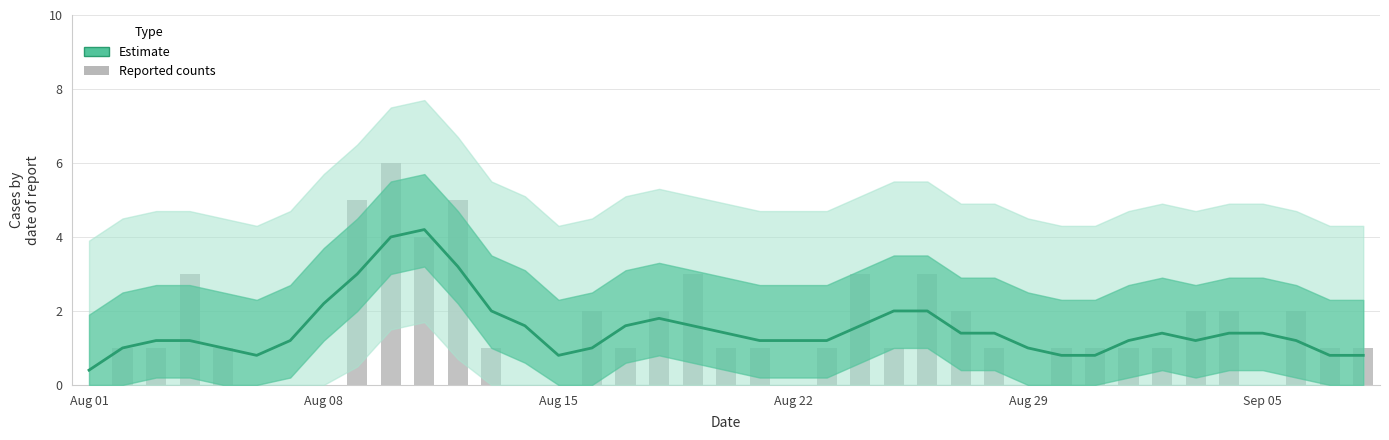

How many distinct data groups are displayed?

2